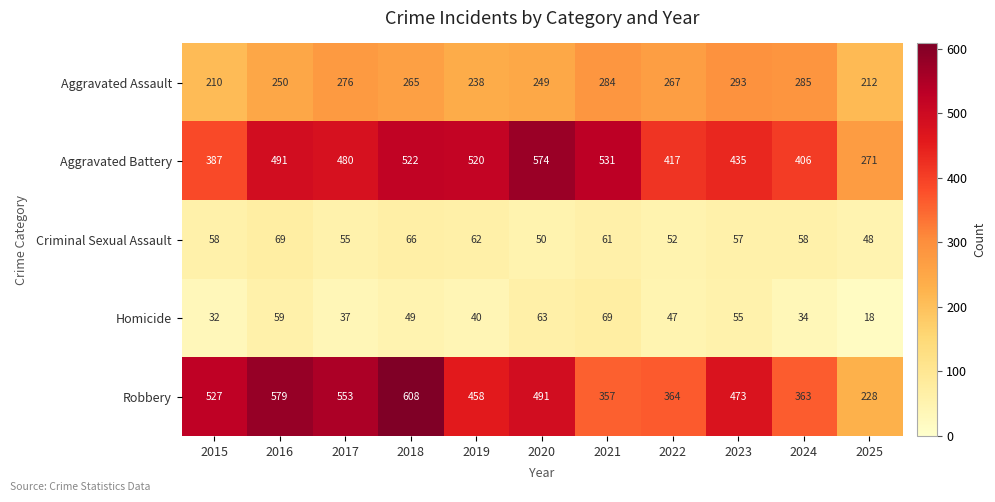

Where does the Aggravated Assault series first go above 265?

2017